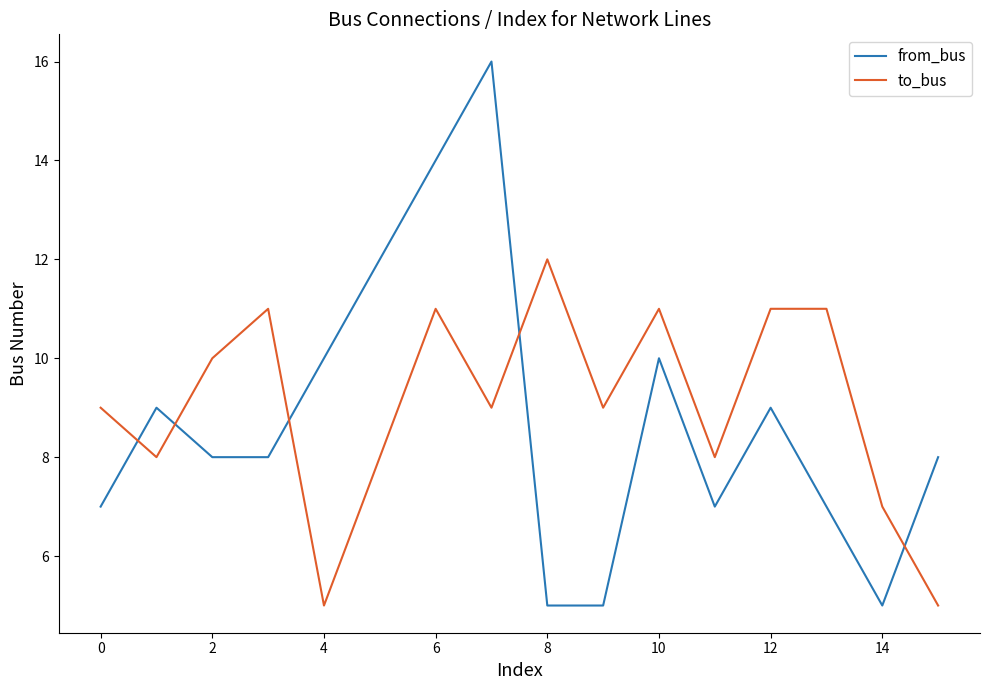

What is the difference between the maximum and minimum values in the to_bus series?

7